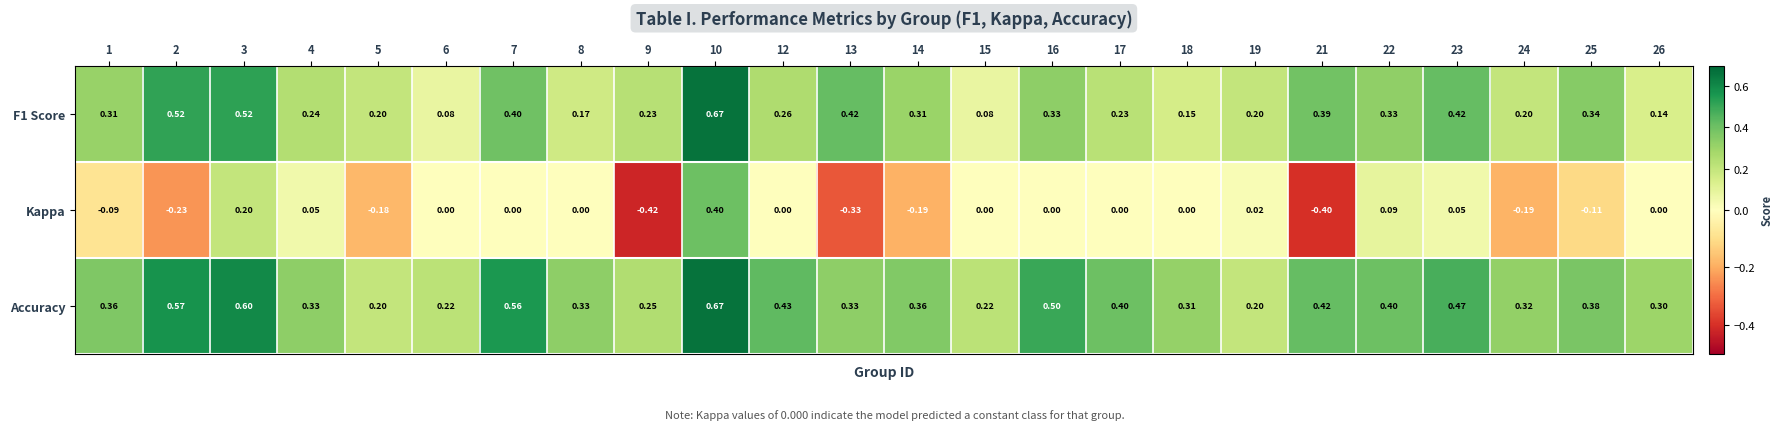

At 14, list the series in order from largest to smallest.

Accuracy, F1 Score, Kappa